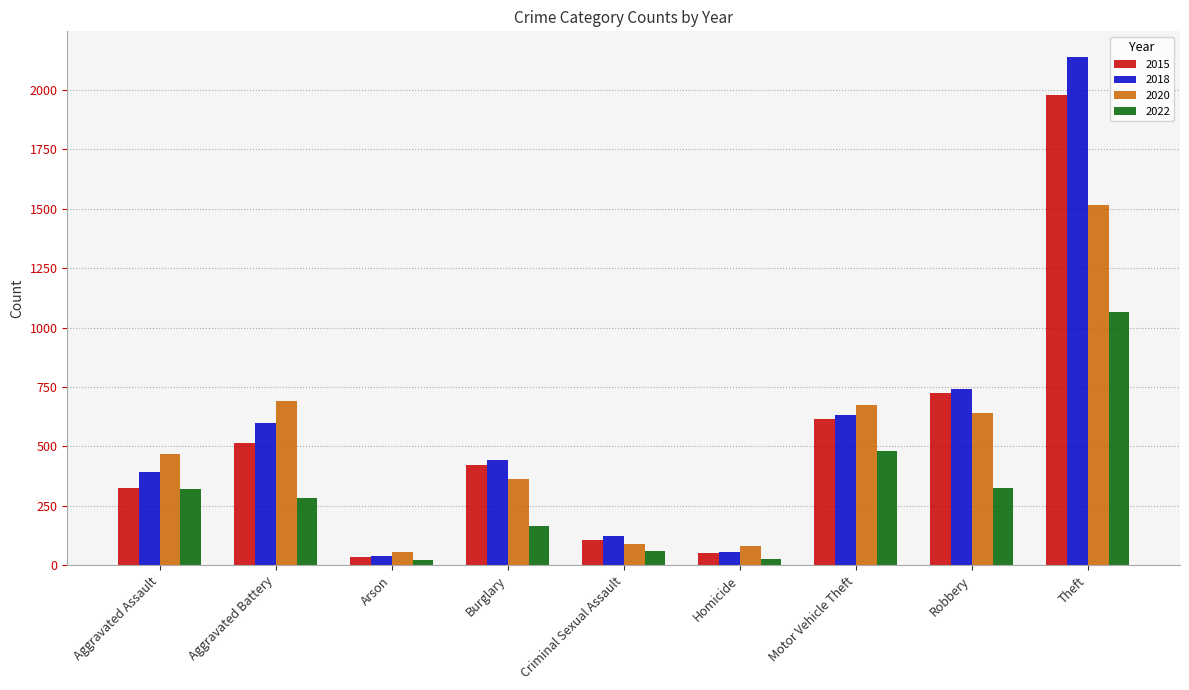

Read the 2020 value at Theft.

1518